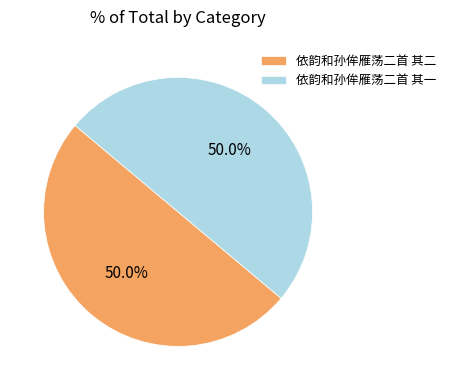

To the nearest percent, what is the average slice percentage?

50%